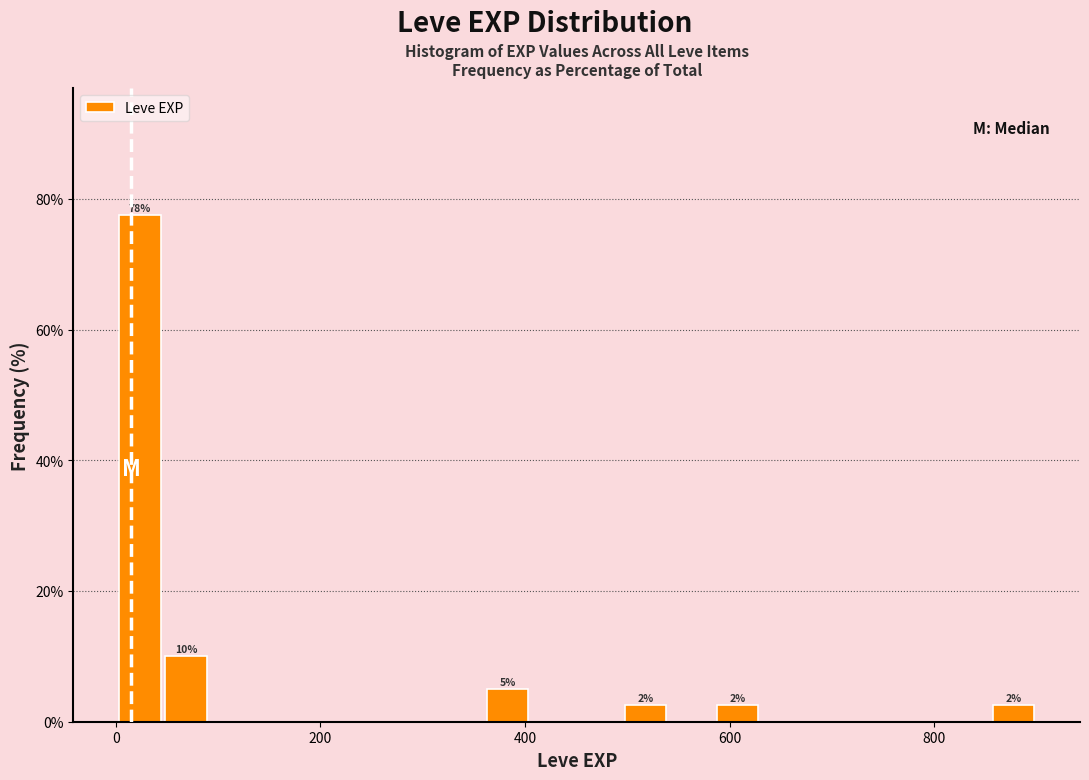

Read against the x-axis, roughly where is the centre of the tallest bar?

20